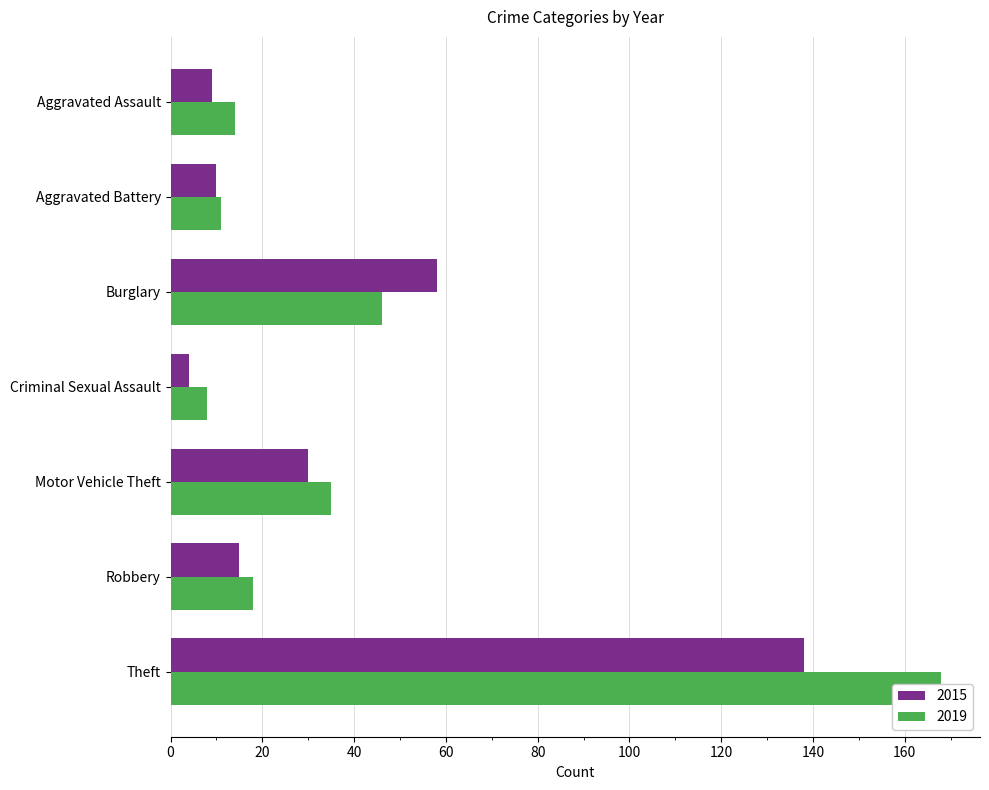

What is the greatest value displayed?

168